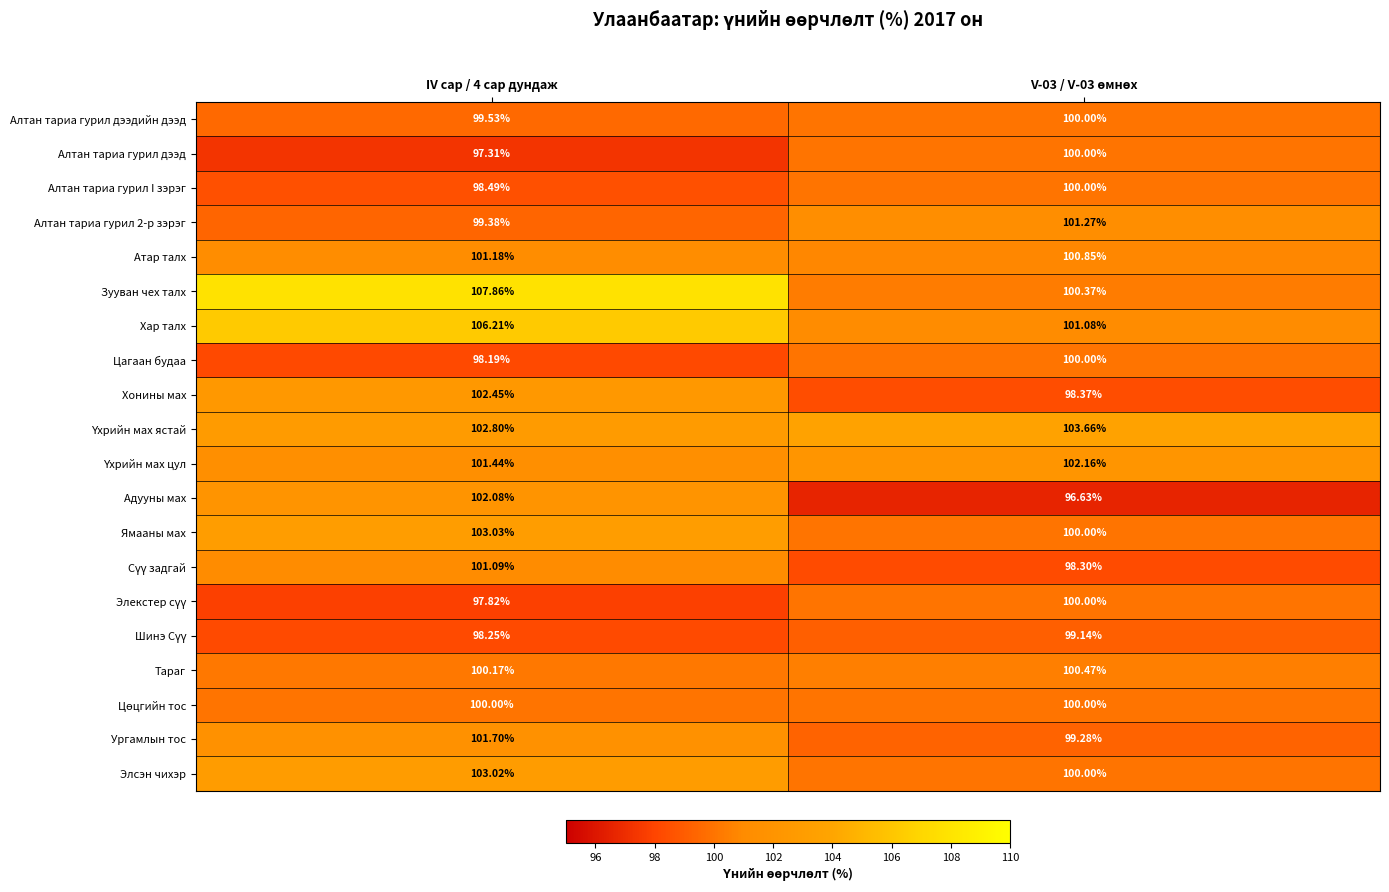

Which series has the largest range (max minus min)?

Зууван чех талх